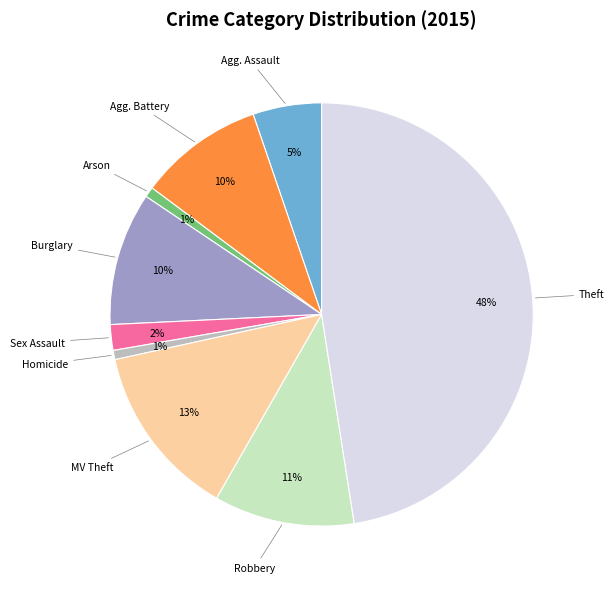

To the nearest percent, what is the average slice percentage?

11%